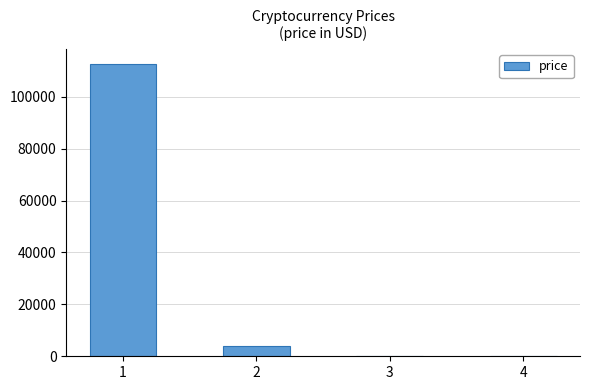

What is the sum of all values?

116894.8